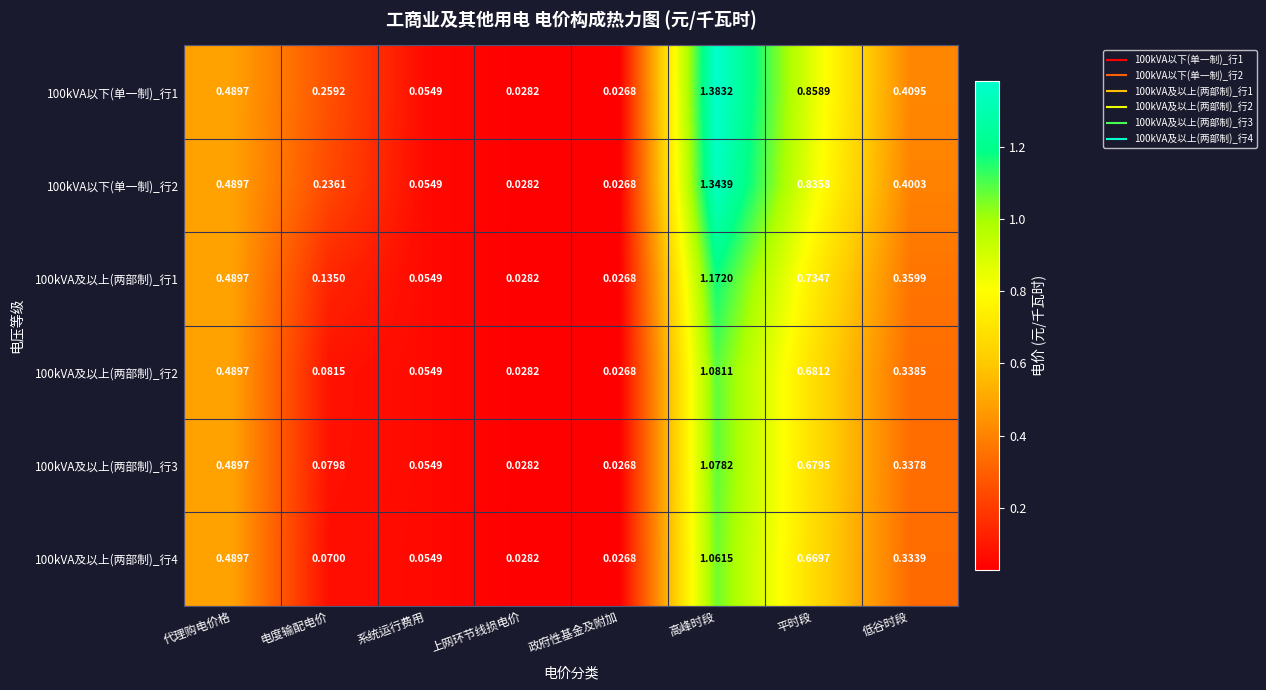

Rank the categories by 100kVA及以上(两部制)_行3 value from highest to lowest.

高峰时段, 平时段, 代理购电价格, 低谷时段, 电度输配电价, 系统运行费用, 上网环节线损电价, 政府性基金及附加